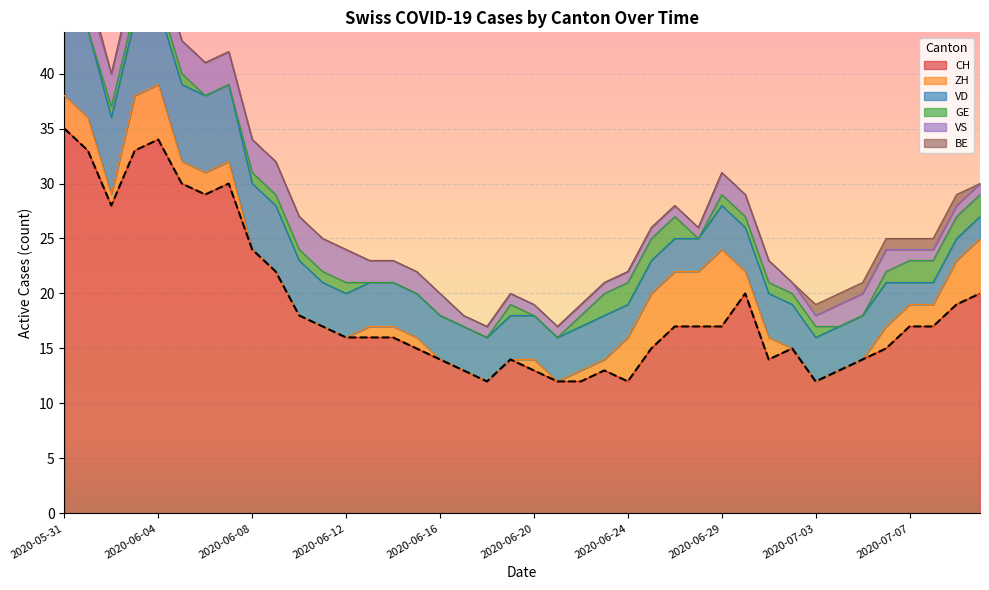

Is it true that VS equals 1 at 2020-06-23?

True